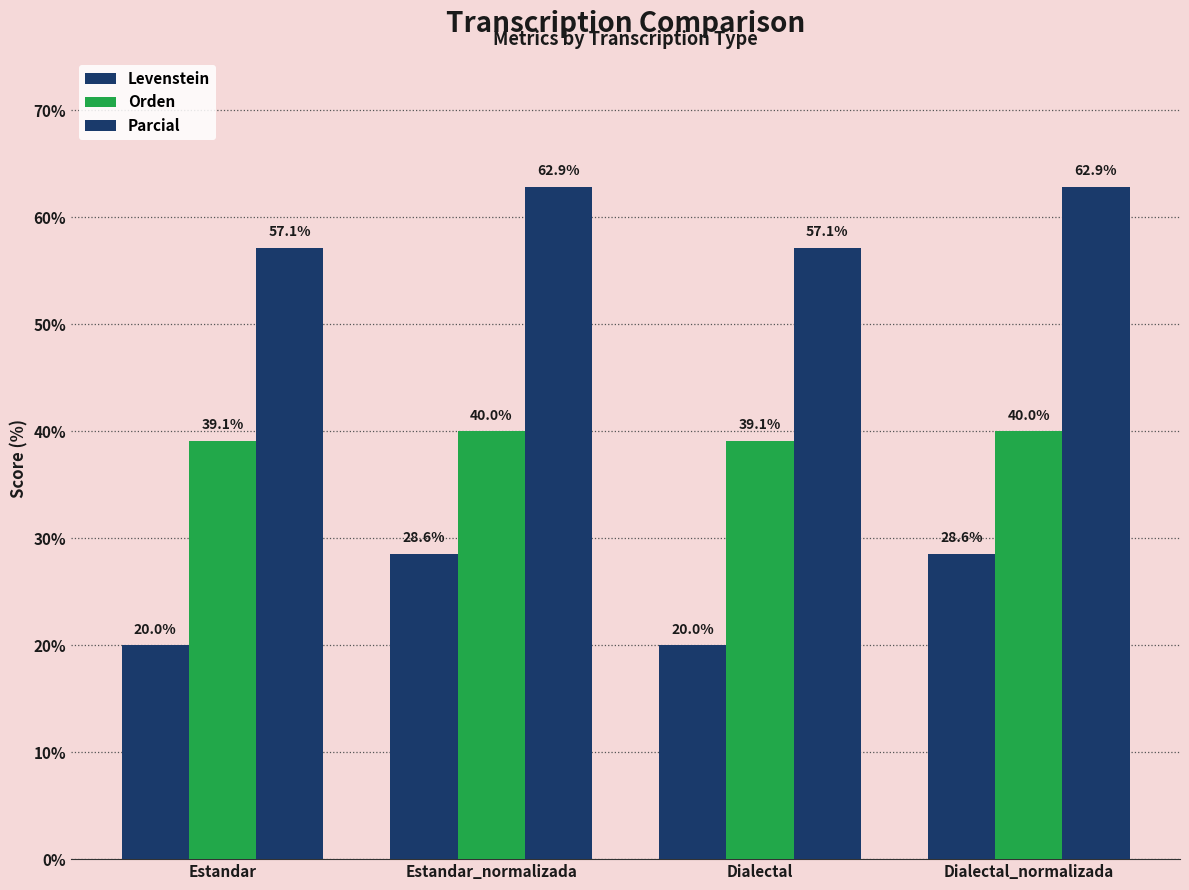

True or false: Levenstein has a value of 20.0 at Estandar.

True